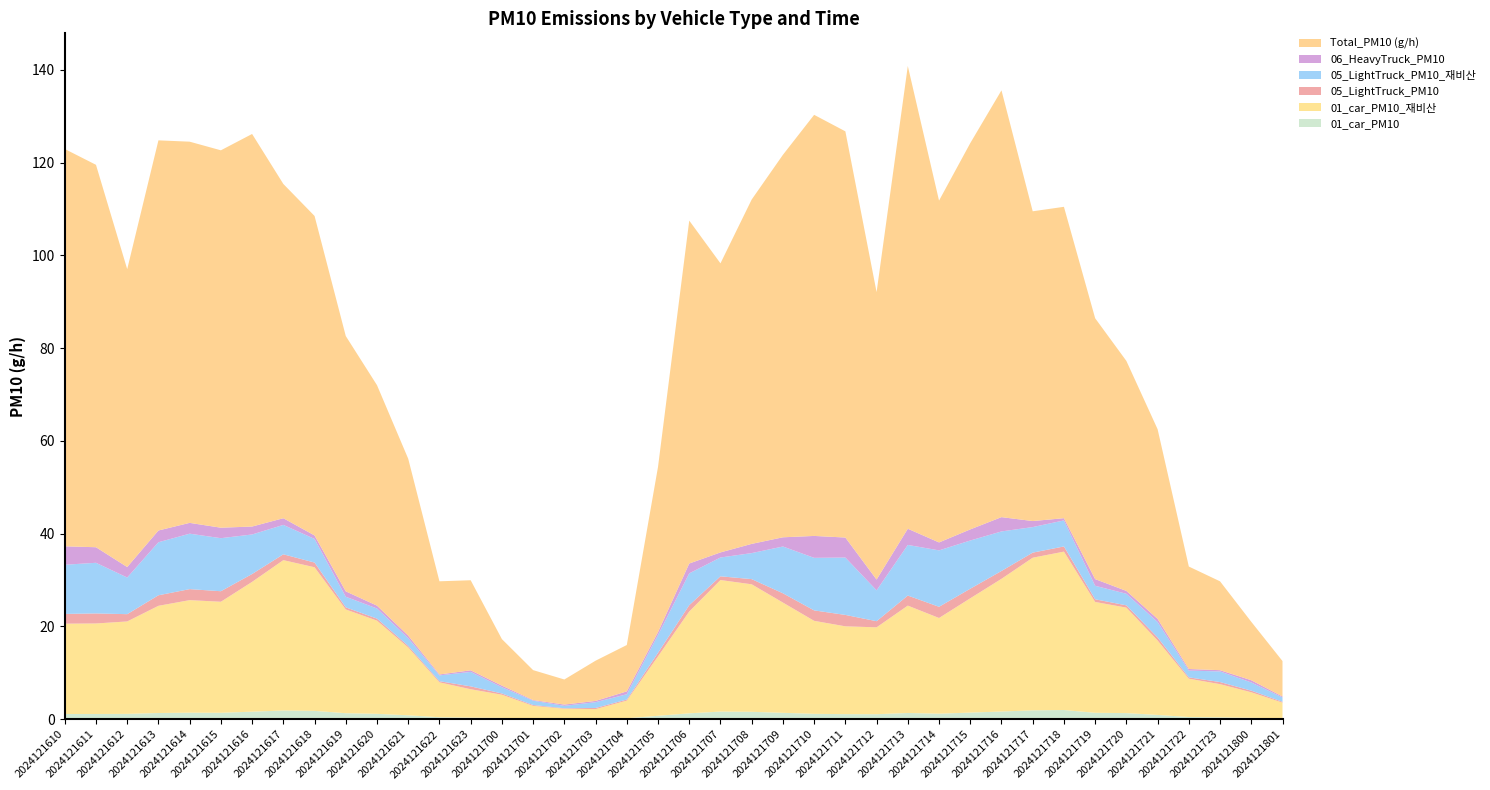

Reading left to right, what are all the values shown in this chart?

01_car_PM10: 1.1	1.1	1.2	1.4	1.4	1.4	1.6	1.9	1.8	1.3	1.2	0.9	0.4	0.4	0.3	0.2	0.1	0.1	0.2	0.7	1.3	1.7	1.6	1.4	1.2	1.1	1.1	1.4	1.2	1.4	1.7	1.9	2.0	1.4	1.3	0.9	0.5	0.4	0.3	0.2
01_car_PM10_재비산: 19.5	19.5	19.9	23.1	24.3	23.9	28.0	32.4	31.0	22.4	20.1	14.6	7.5	6.1	5.0	2.7	2.1	2.1	3.8	12.8	21.9	28.4	27.5	23.8	20.0	18.9	18.7	23.1	20.6	24.6	28.6	32.9	34.1	23.9	22.7	16.0	8.3	7.2	5.5	3.4
05_LightTruck_PM10: 2.1	2.2	1.6	2.3	2.4	2.3	1.7	1.3	1.0	0.5	0.4	0.3	0.2	0.6	0.3	0.2	0.1	0.2	0.2	0.8	1.4	0.8	1.1	2.0	2.2	2.5	1.3	2.2	2.4	2.1	1.7	1.1	1.1	0.6	0.5	0.7	0.3	0.5	0.4	0.2
05_LightTruck_PM10_재비산: 10.6	10.9	7.9	11.4	12.0	11.4	8.5	6.3	5.1	2.3	2.2	1.7	1.2	3.1	1.4	0.9	0.5	1.2	1.1	3.8	6.9	4.1	5.6	10.1	11.3	12.4	6.7	10.9	12.2	10.4	8.5	5.5	5.6	2.9	2.5	3.3	1.5	2.3	1.8	0.9
06_HeavyTruck_PM10: 4.0	3.4	2.3	2.5	2.3	2.3	1.7	1.4	0.8	1.2	0.6	0.5	0.2	0.3	0.3	0.1	0.3	0.3	0.6	0.6	2.1	1.1	2.0	2.0	4.7	4.3	2.3	3.5	1.7	2.4	3.1	1.3	0.5	1.4	0.6	0.7	0.3	0.3	0.5	0.2
Total_PM10 (g/h): 85.6	82.4	64.2	84.1	82.2	81.3	84.6	72.0	68.9	55.0	47.5	38.1	20.1	19.4	10.0	6.4	5.4	8.7	10.0	35.6	73.9	62.3	74.2	82.4	90.8	87.6	62.0	99.7	73.7	83.3	92.0	66.8	67.1	56.2	49.6	40.9	22.1	19.1	12.6	7.6